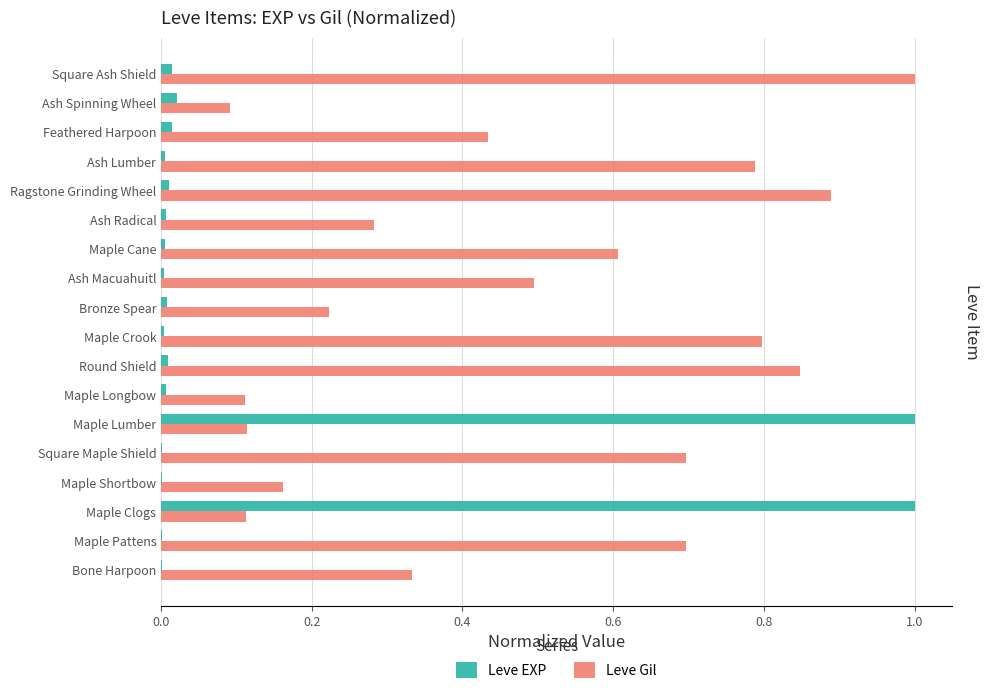

What is the sum of all Leve EXP values?

2.1